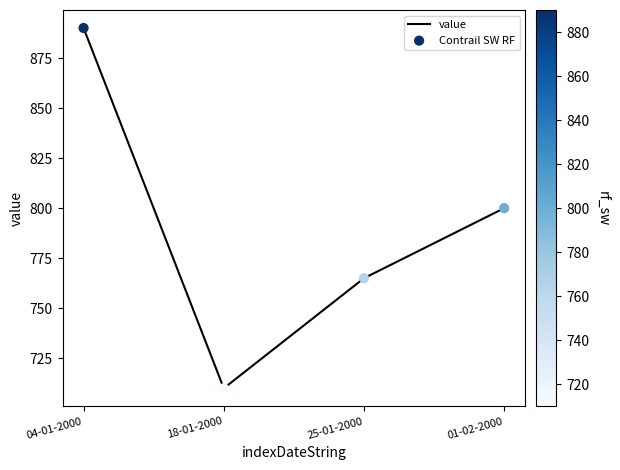

Between 18-01-2000 and 25-01-2000, which is larger?

25-01-2000